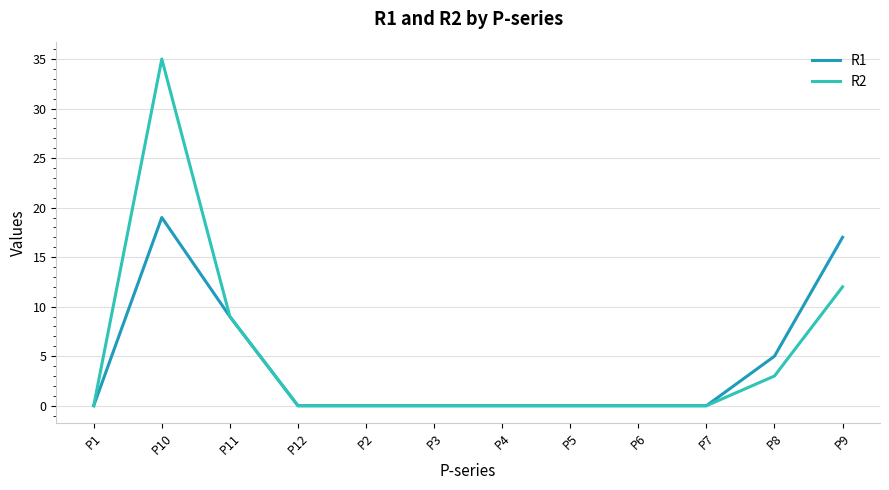

Which series has the largest range (max minus min)?

R2